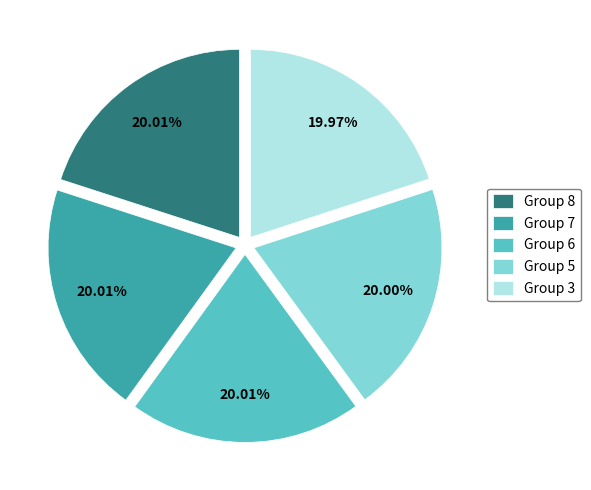

Is Group 8 the majority of the pie?

No